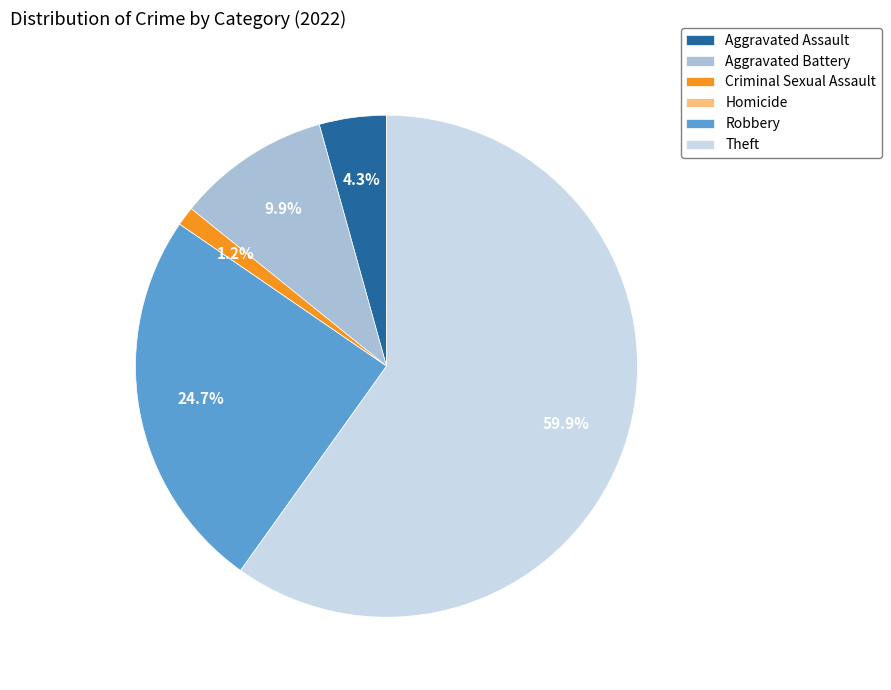

True or false: Robbery accounts for 15% of the total.

False